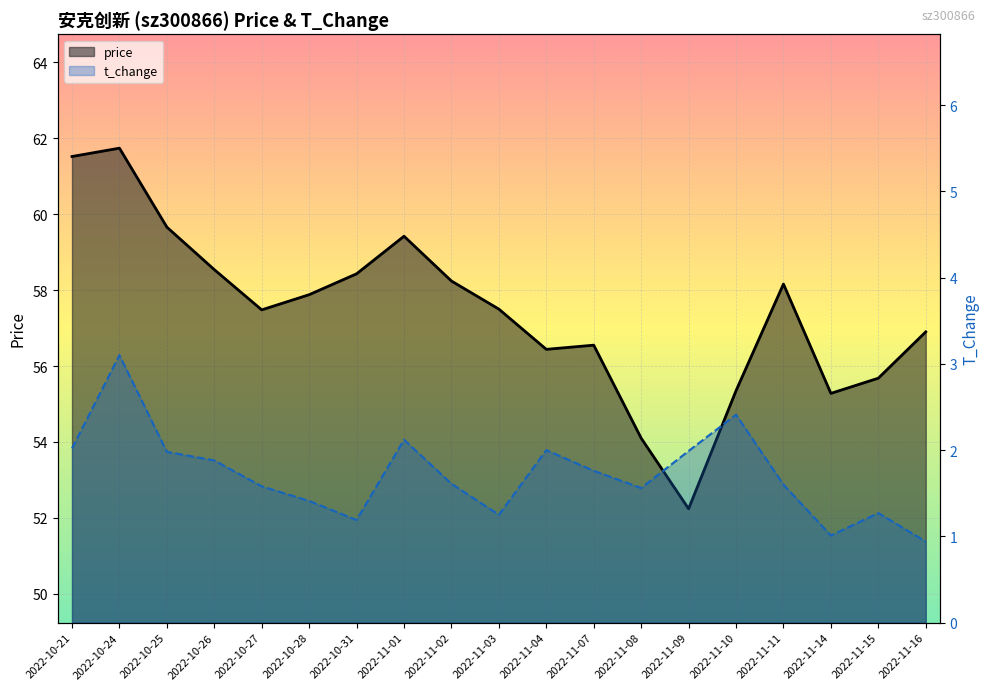

How many data points does each series have?

19